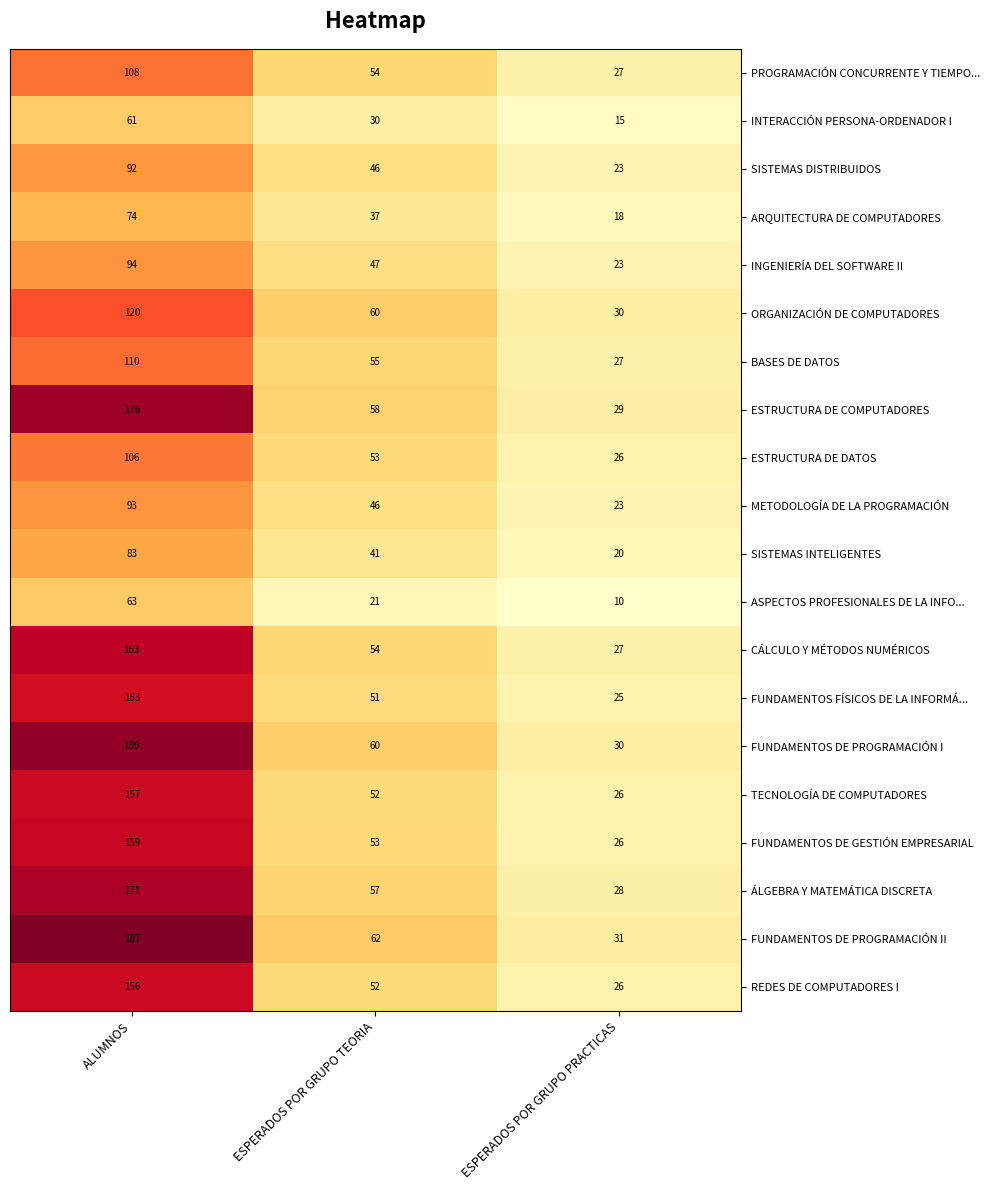

Where is SISTEMAS INTELIGENTES nearest to the value 51?

ESPERADOS POR GRUPO TEORIA